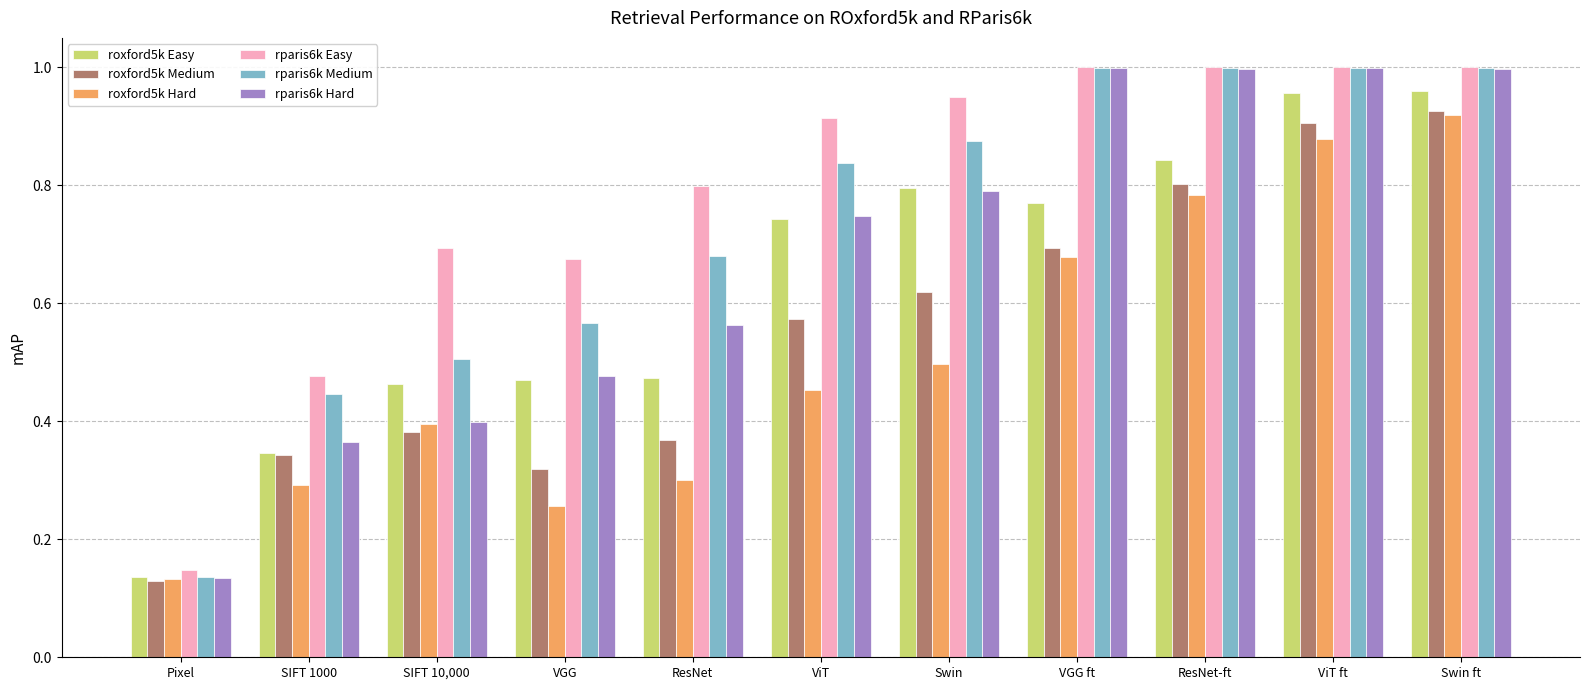

Which series has the largest range (max minus min)?

rparis6k Hard